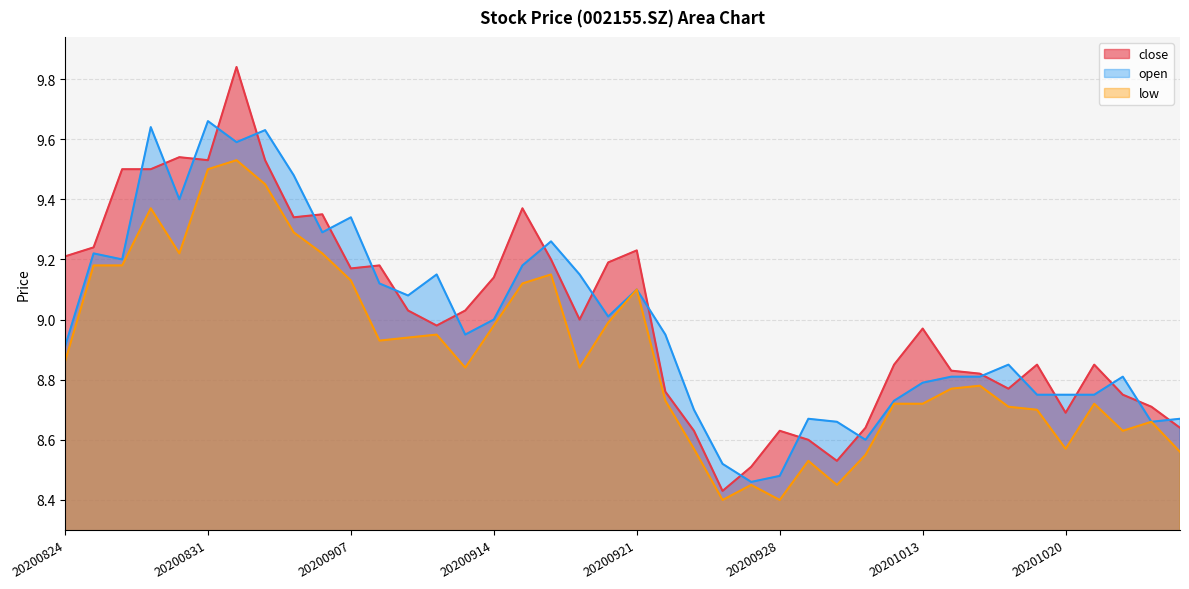

What value does the open series have at 20200923?

8.7